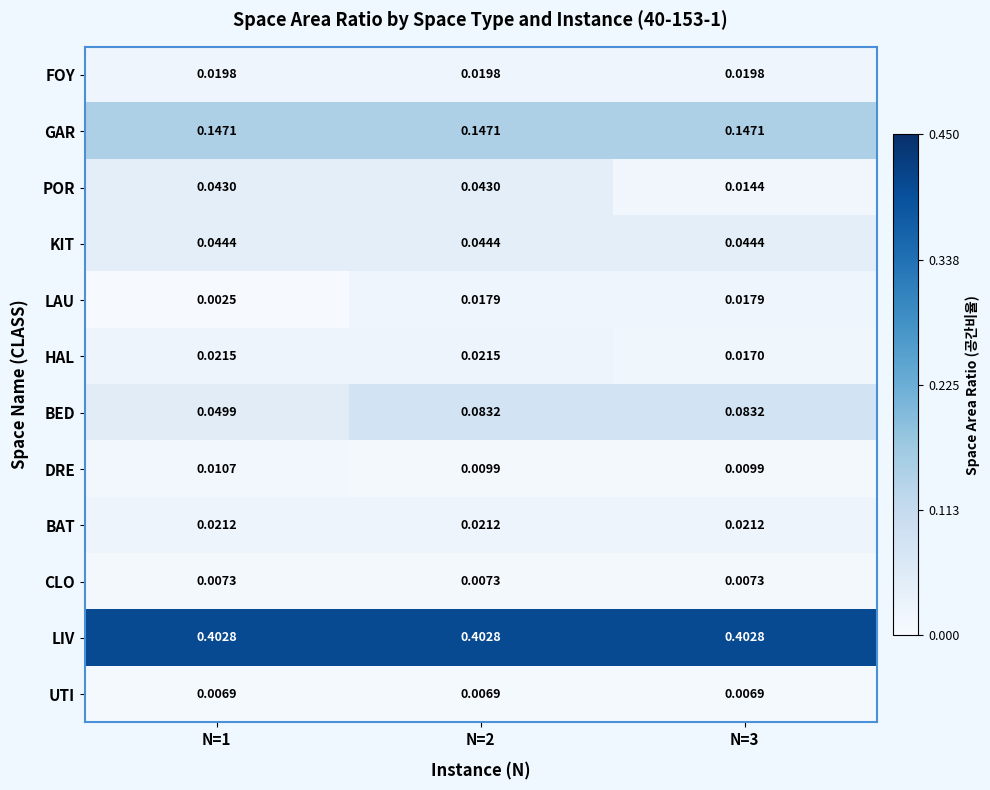

Which series has the largest total across all categories?

LIV